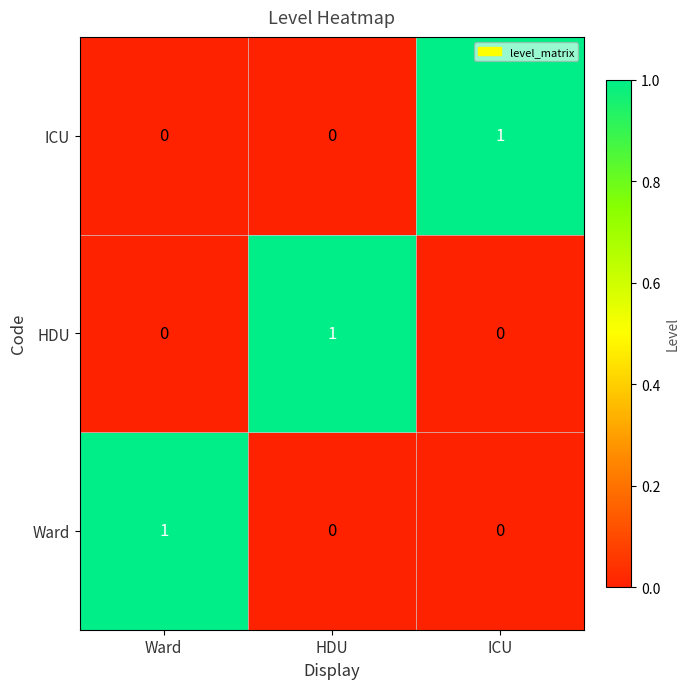

How many categories are shown in the chart?

3